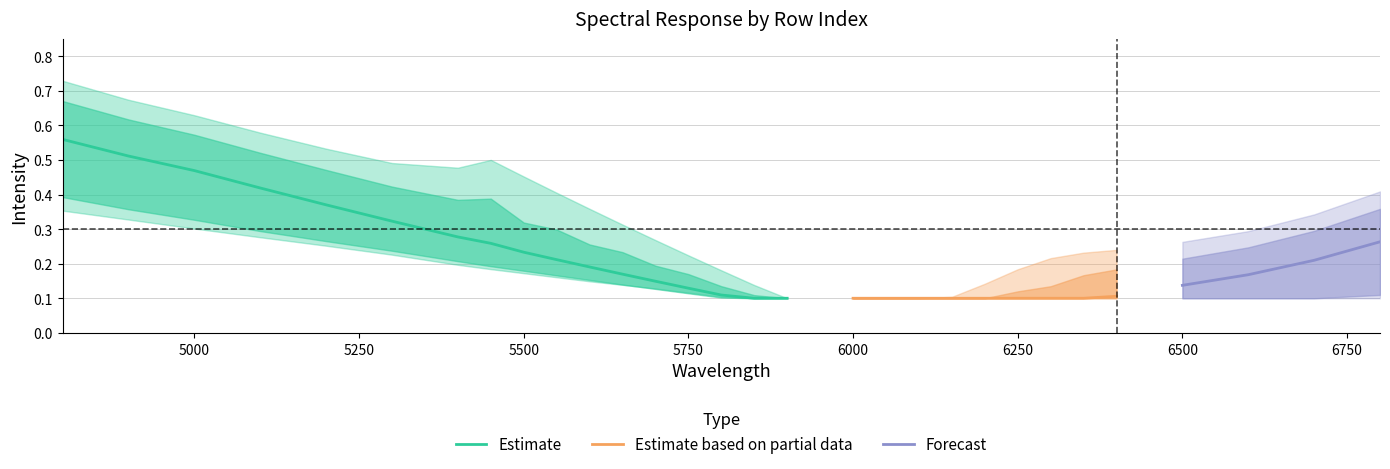

True or false: Estimate has a value of 0.2 at 5750.

False